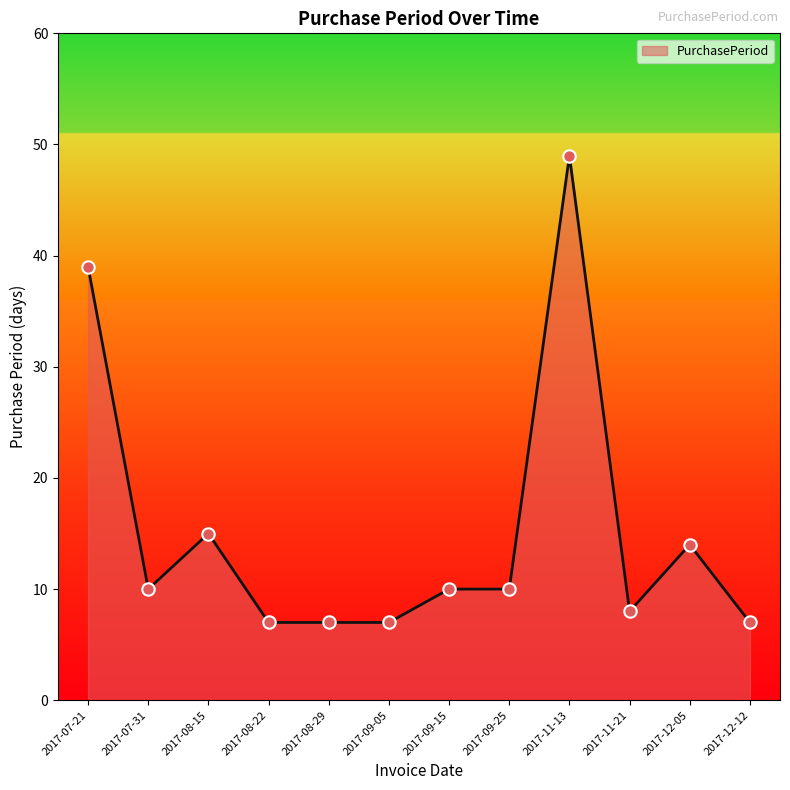

Which has a higher value, 2017-12-12 or 2017-11-21?

2017-11-21